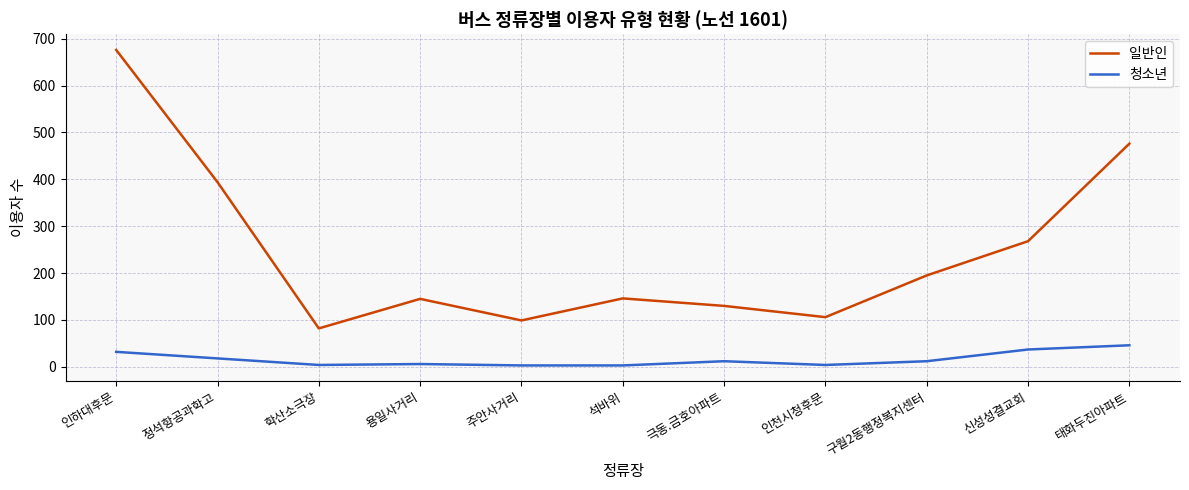

Count the number of data series in this chart.

2